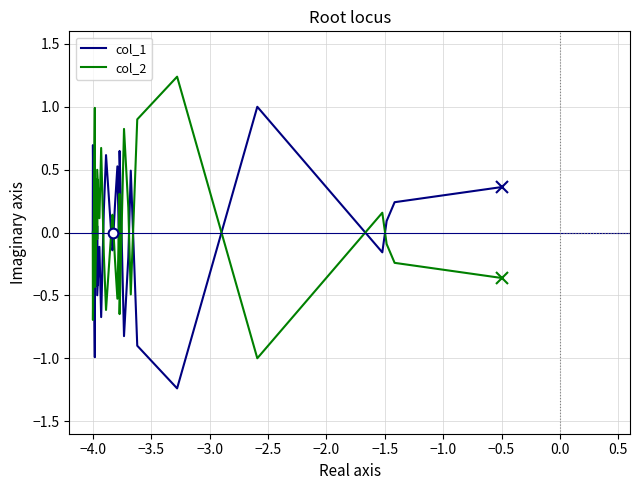

List the series in order of their peak value, lowest first.

col_1, col_2